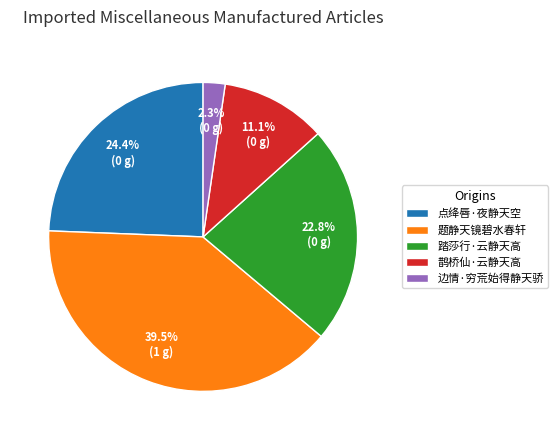

Does 题静天镜碧水春轩 account for over 50% of the chart?

No